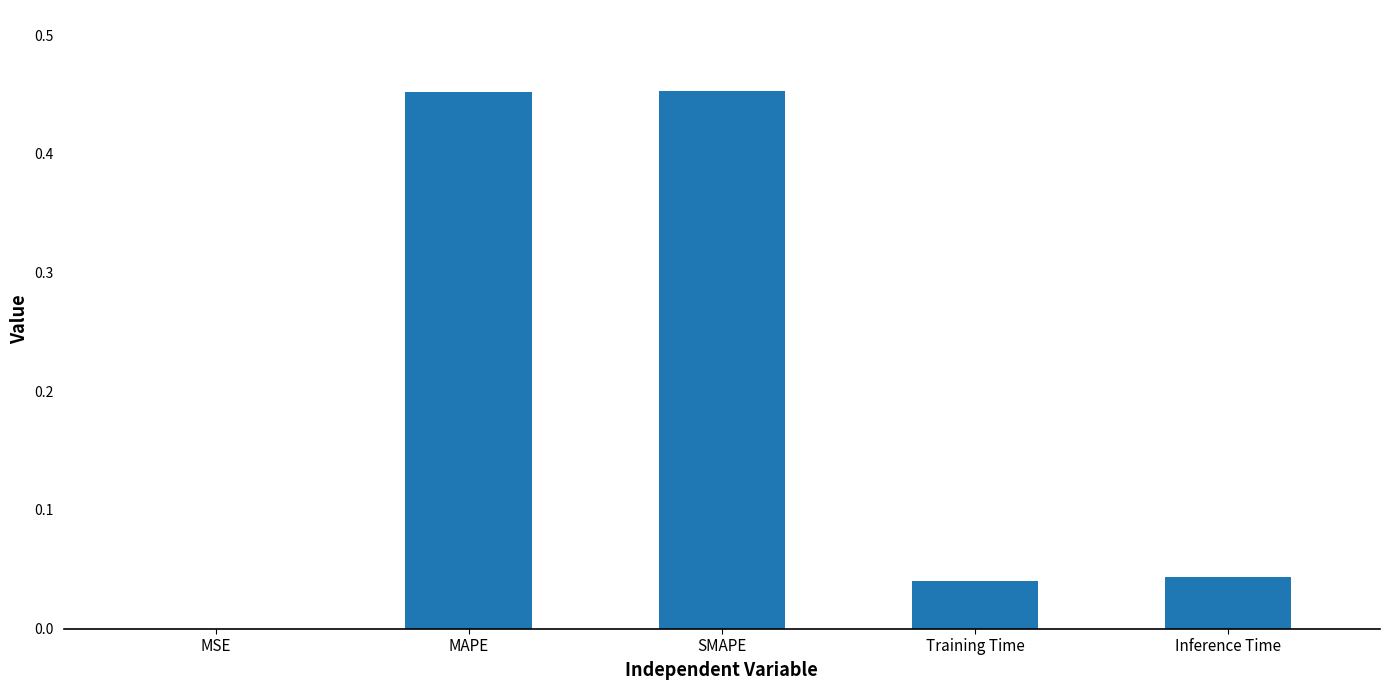

What is the change in value from SMAPE to Training Time?

-0.4